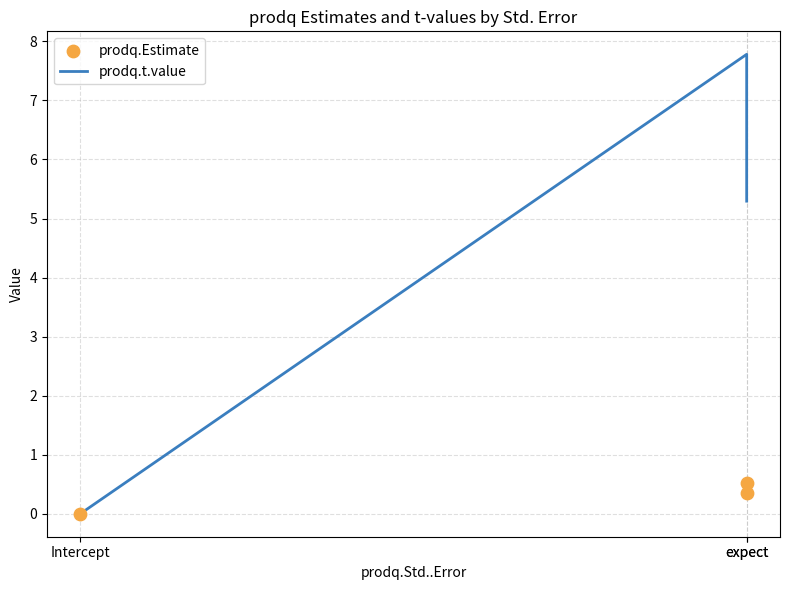

Which series has the widest spread of Y values?

prodq.t.value